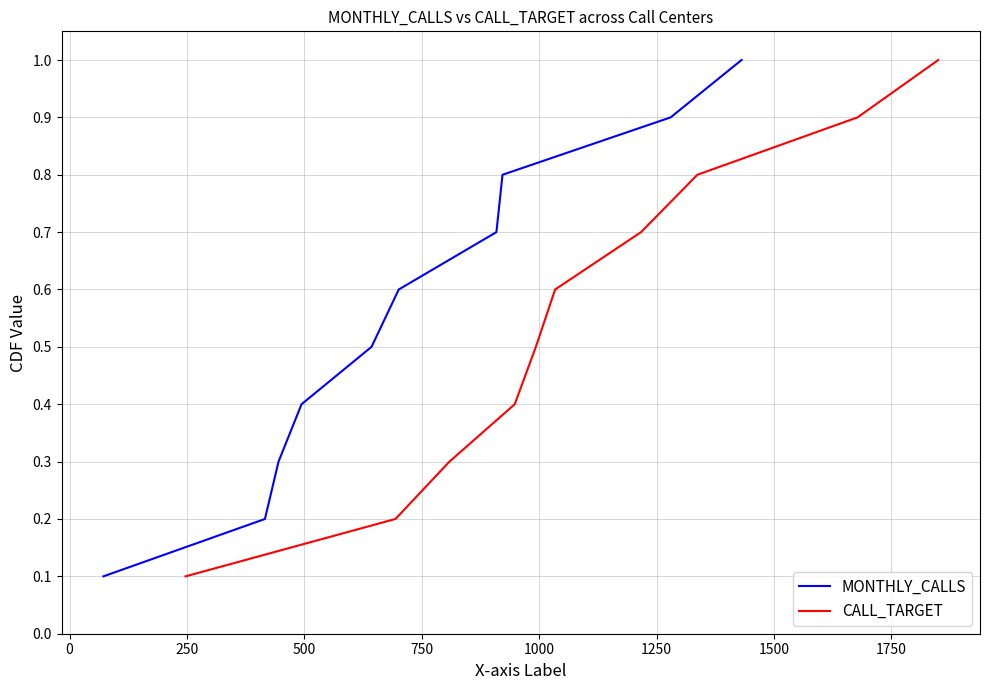

What is the label of the 6th point from the left?

1000